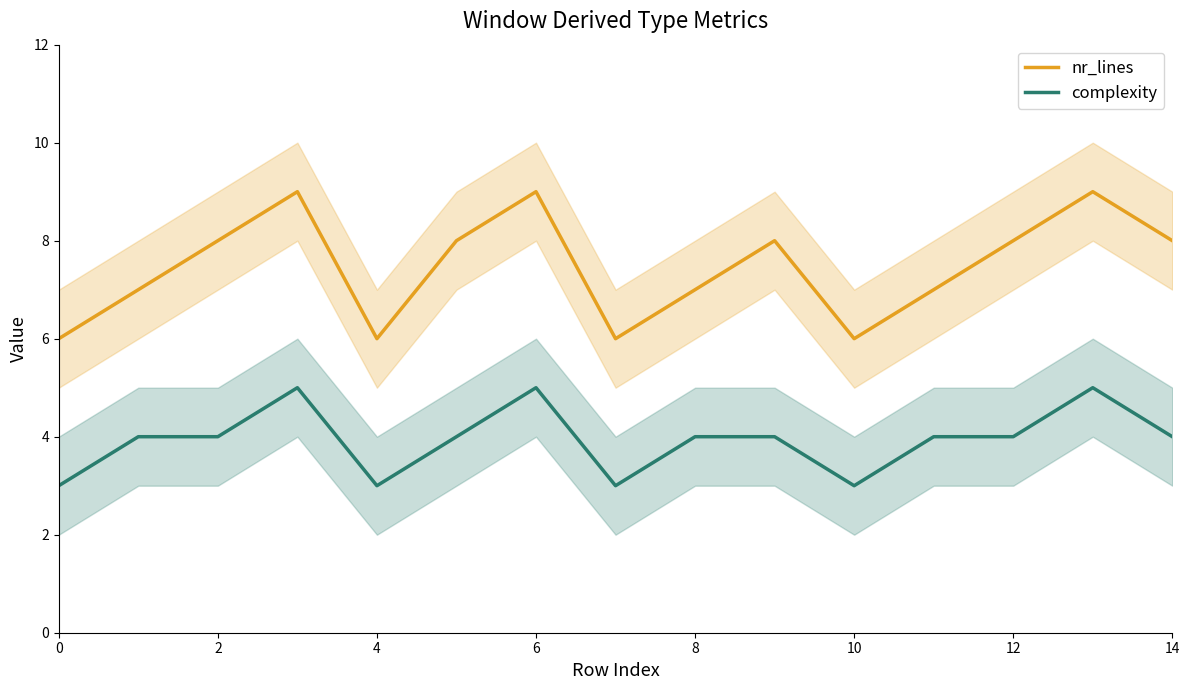

Read the complexity value at 14.

4